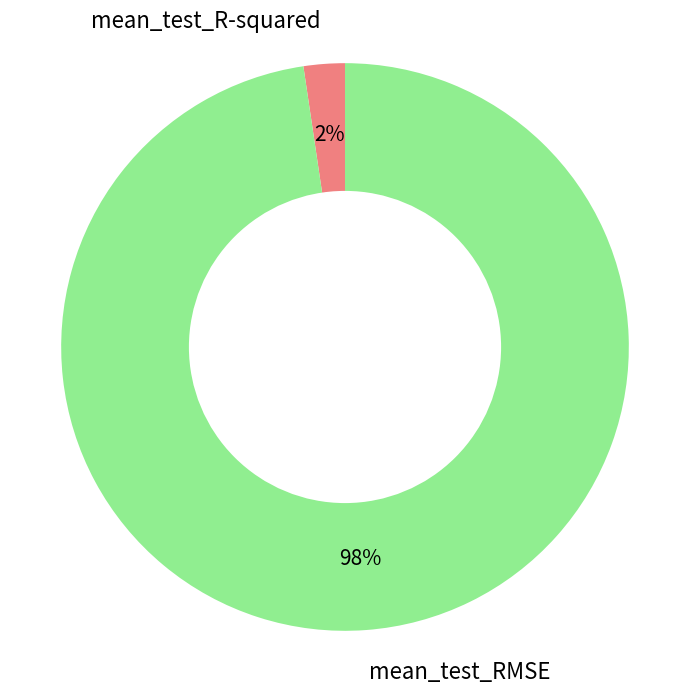

Which has a higher value, mean_test_RMSE or mean_test_R-squared?

mean_test_RMSE